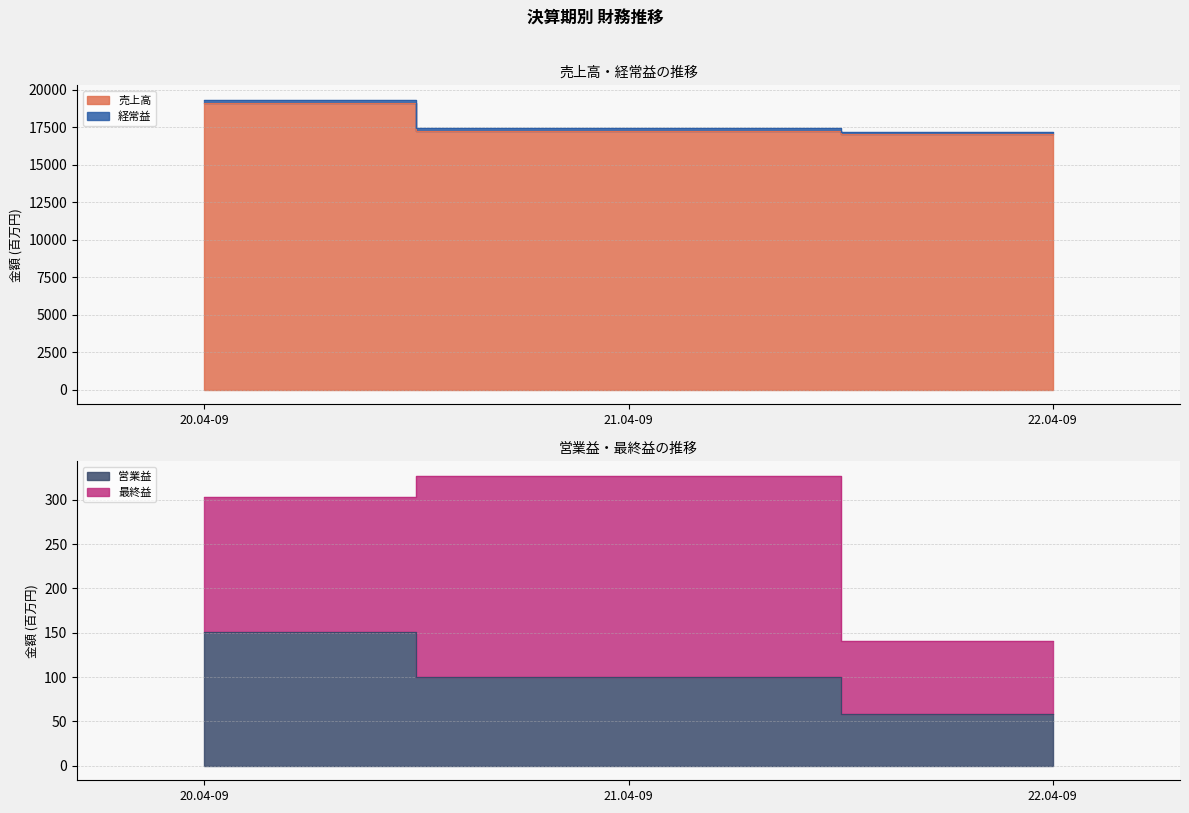

Does the chart have visible grid lines?

Yes